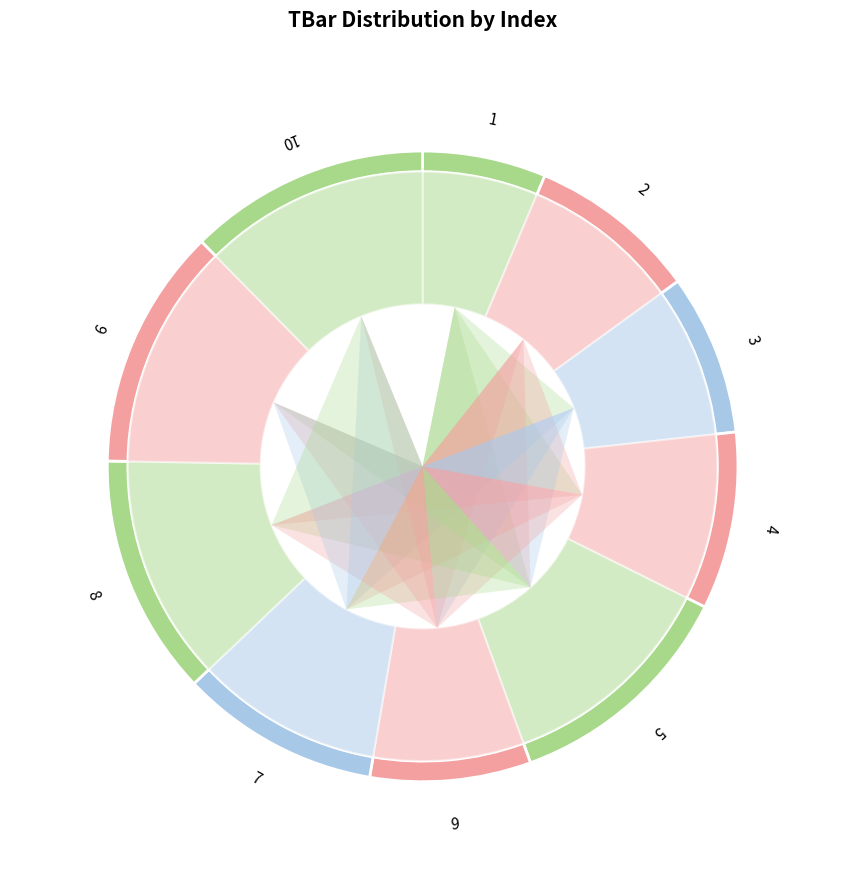

True or false: 8 accounts for 12% of the total.

True